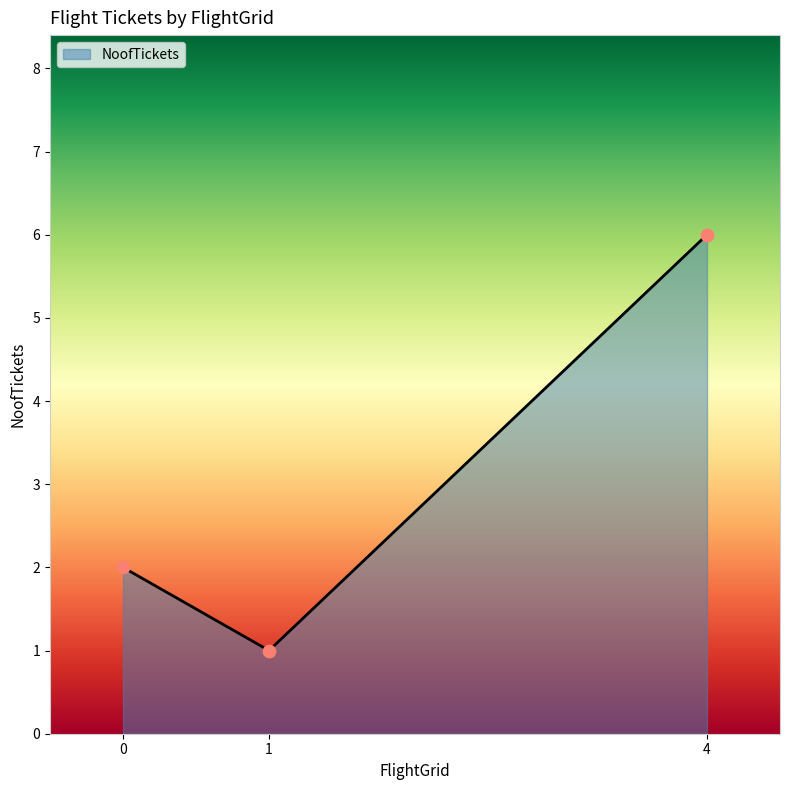

Approximately how many times larger is the value at 0 compared to 4?

0.3